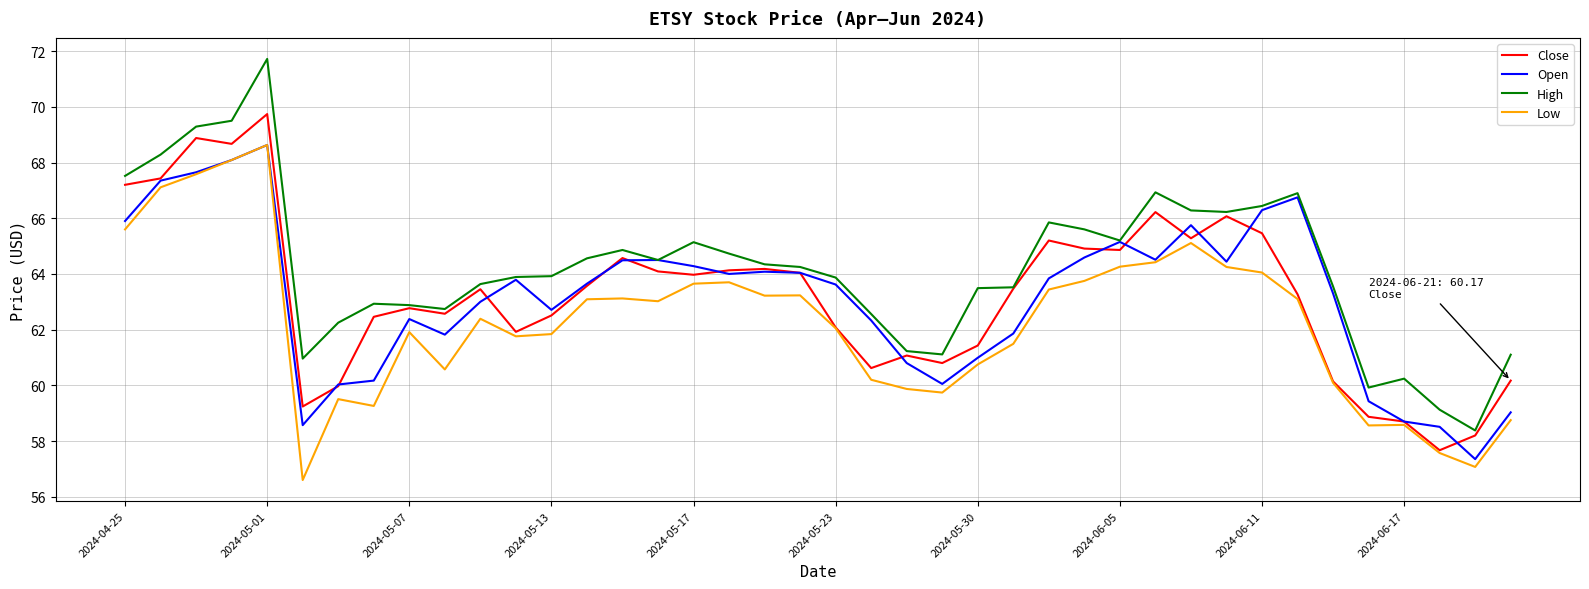

How many lines are shown in the chart?

4